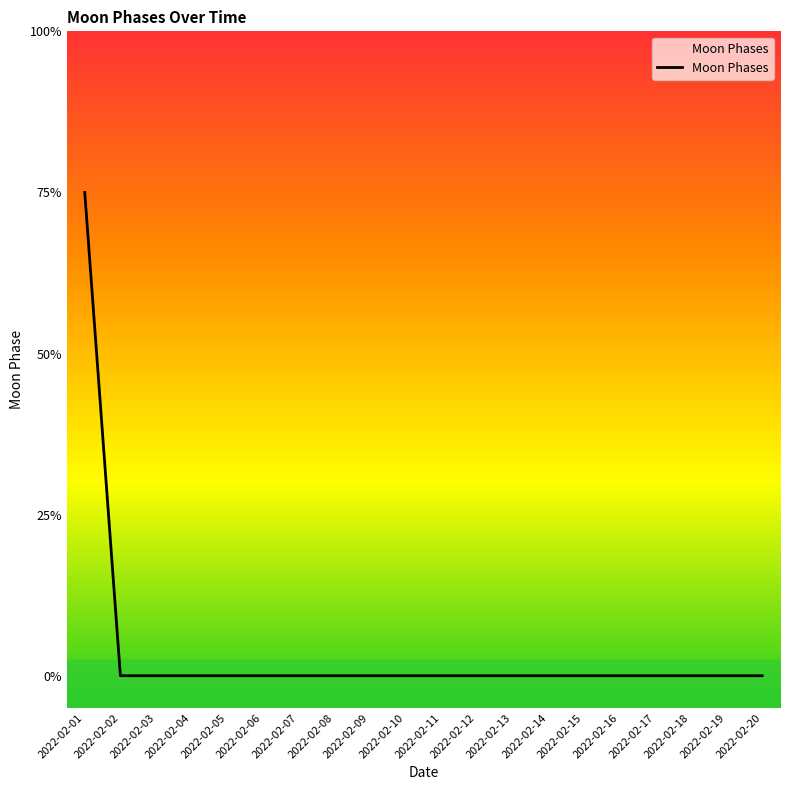

Is this an area chart (filled region under the line)?

No